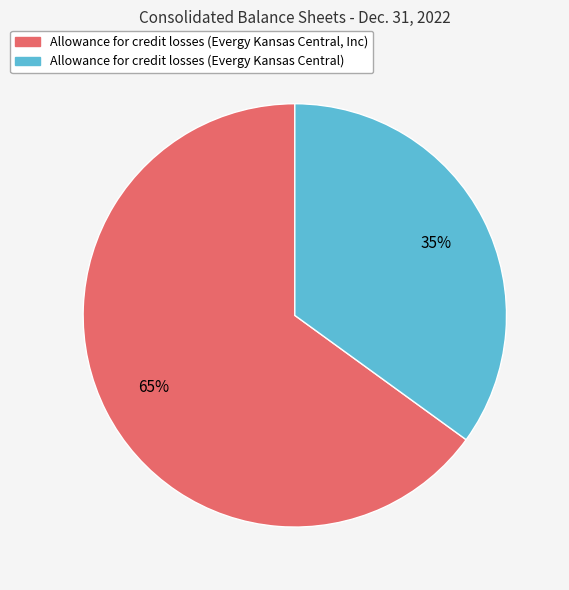

Is the sum of Allowance for credit losses (Evergy Kansas Central, Inc) and Allowance for credit losses (Evergy Kansas Central) greater than half?

Yes